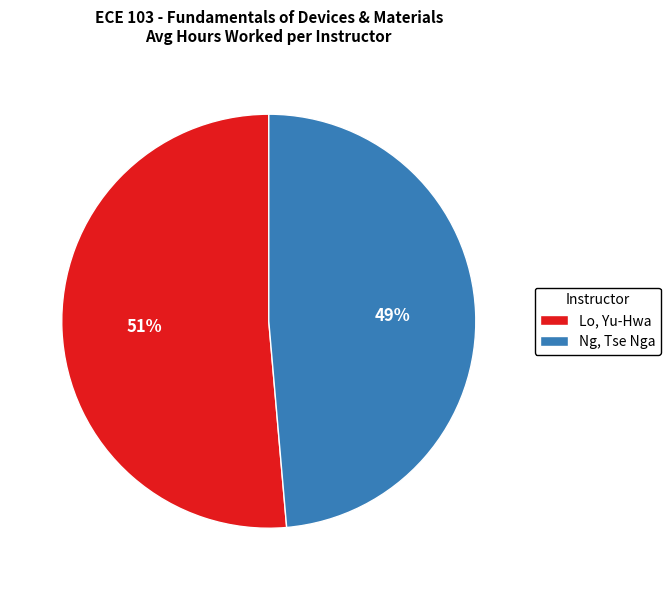

Is it true that Lo, Yu-Hwa is 40% of the pie?

False